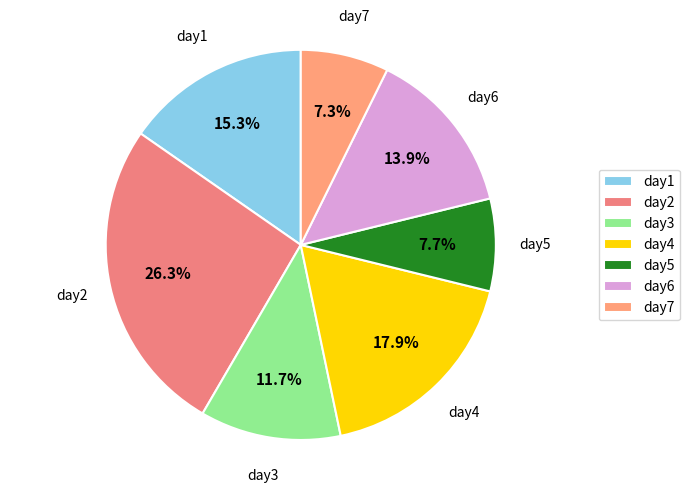

What is the largest slice in the pie chart?

day2